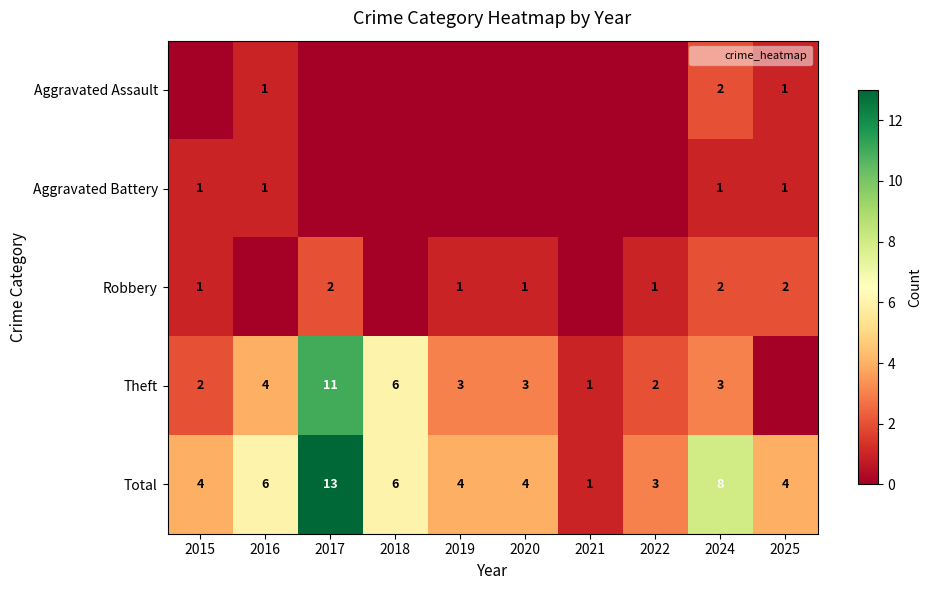

What is the spread (max minus min) of values at 2022?

3